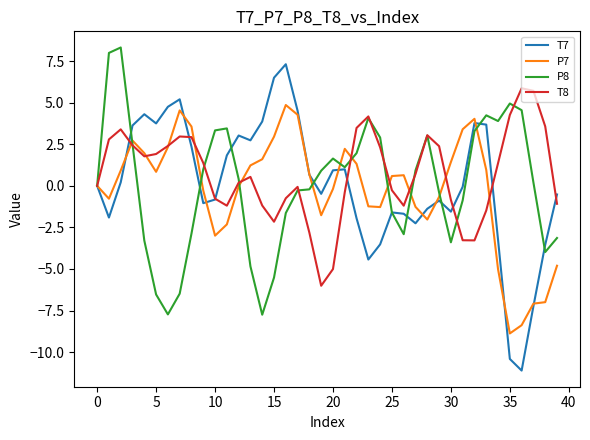

Which series has the largest range (max minus min)?

T7